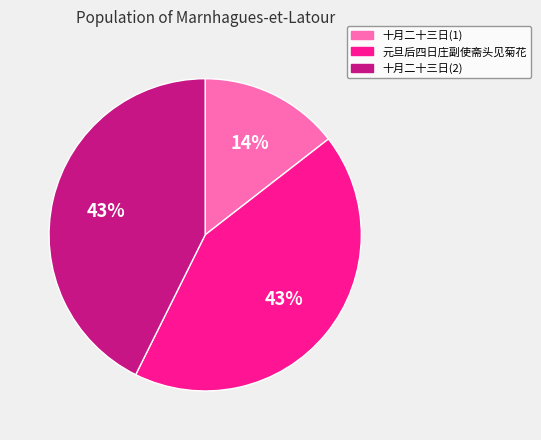

To the nearest percent, what is the average slice percentage?

33%